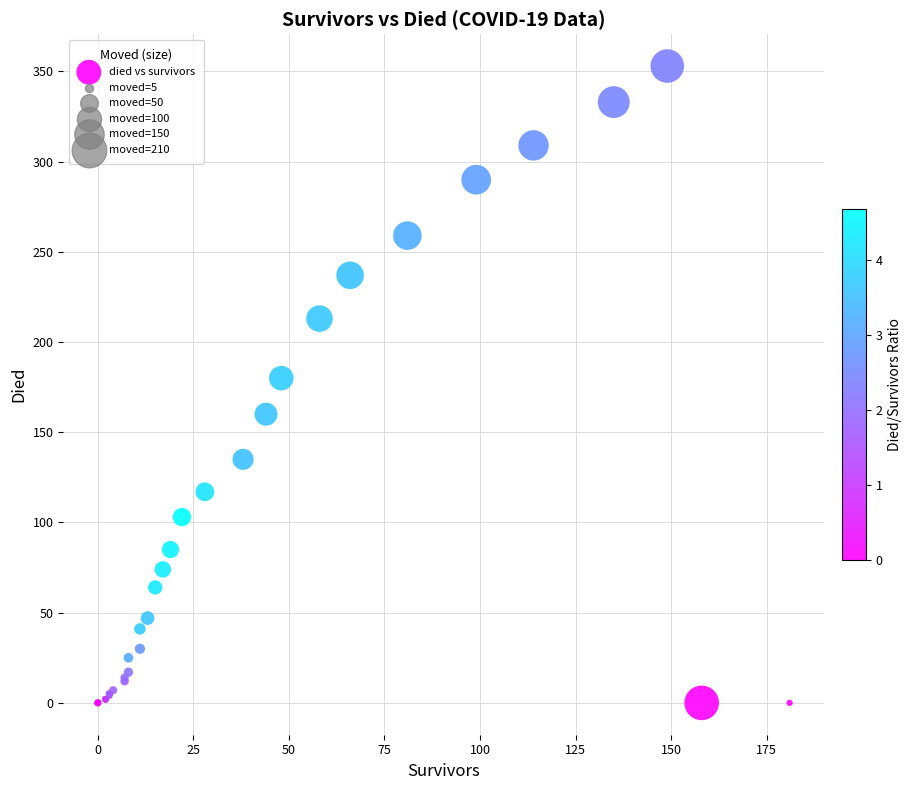

What Y value in the scatter plot is closest to 176?

180